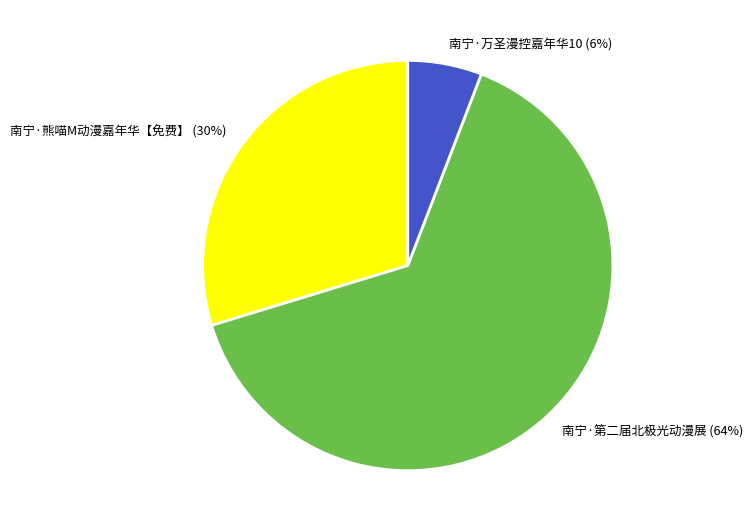

Which slice is the largest?

南宁·第二届北极光动漫展